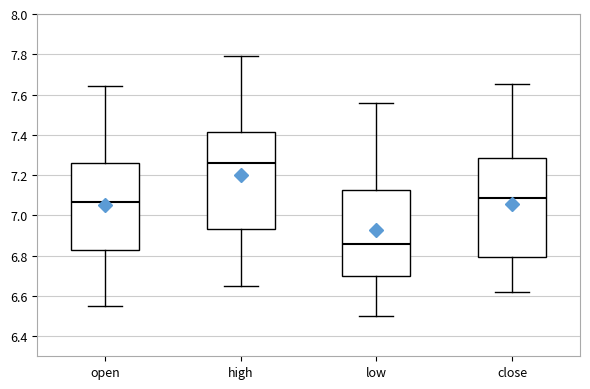

Reading left to right, transcribe this box plot: for each box, give where its median line is, the range the box spans, and where its two whiskers end, as read against the y-axis. The values are not printed on the chart, so give them approximately, as read against the axis.

open: median 7.06, box 6.84 to 7.26, whiskers 6.56 to 7.64
high: median 7.26, box 6.94 to 7.42, whiskers 6.66 to 7.80
low: median 6.86, box 6.70 to 7.12, whiskers 6.50 to 7.56
close: median 7.08, box 6.80 to 7.28, whiskers 6.62 to 7.66